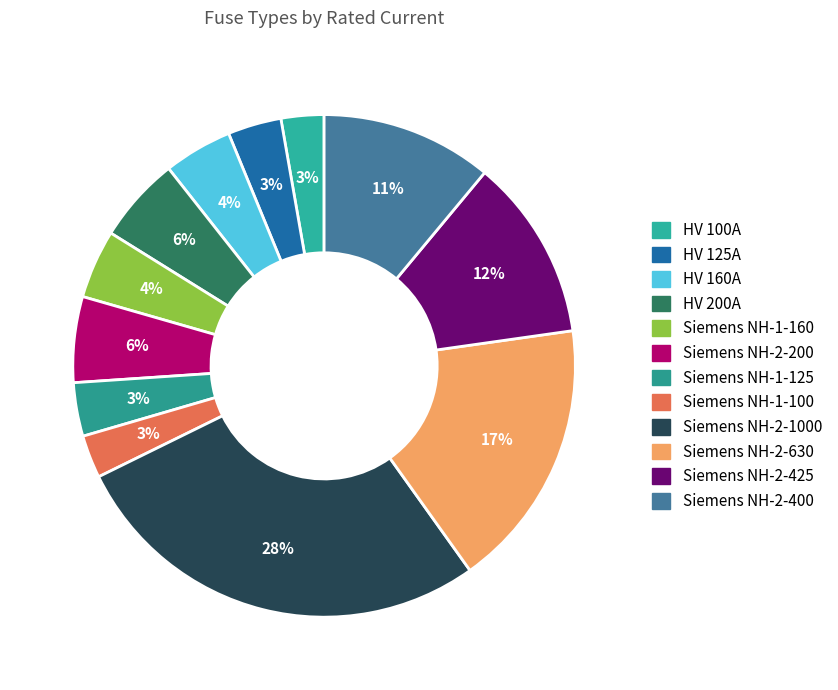

How much of the chart is everything except HV 125A?

96.6%